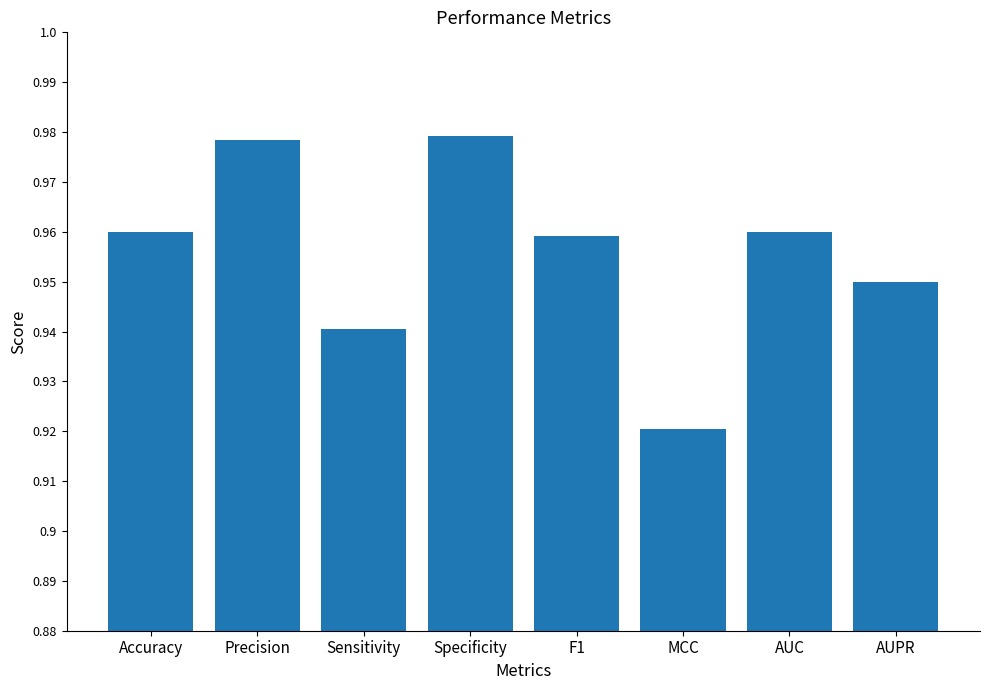

What position from the right is F1?

4